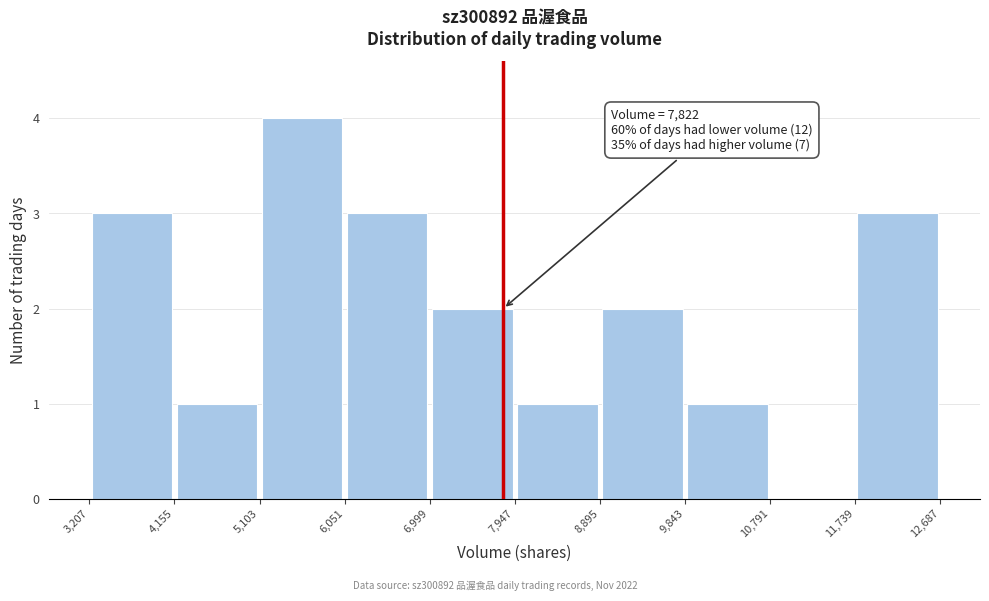

Over which range of the x-axis is the bar tallest?

5,103 to 6,051